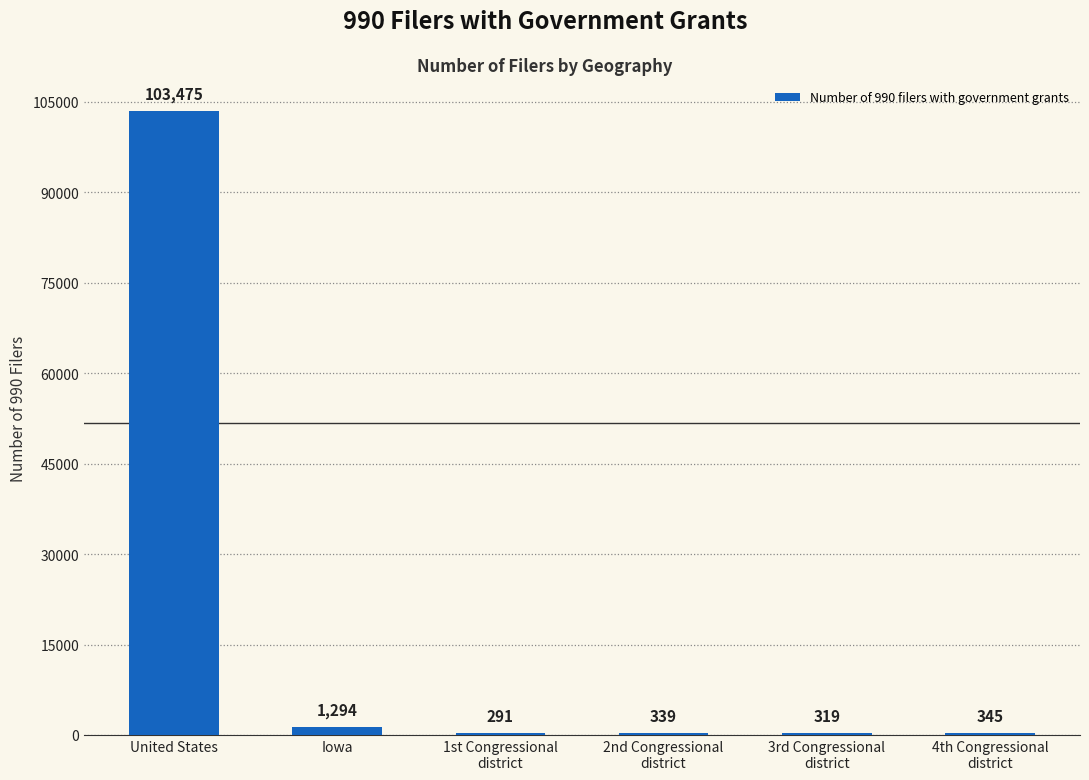

Where does the data first go above 345?

United States